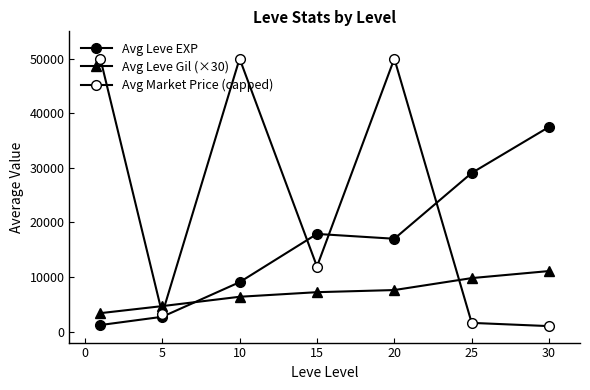

How many interior local peaks does the Avg Market Price (capped) series have?

2